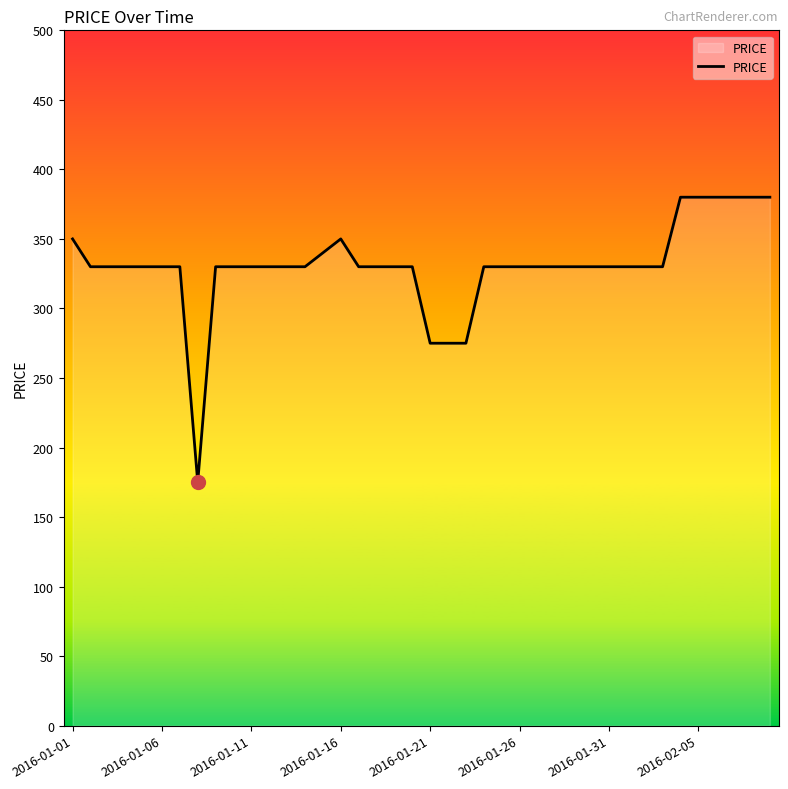

What is the minimum value shown in the chart?

175